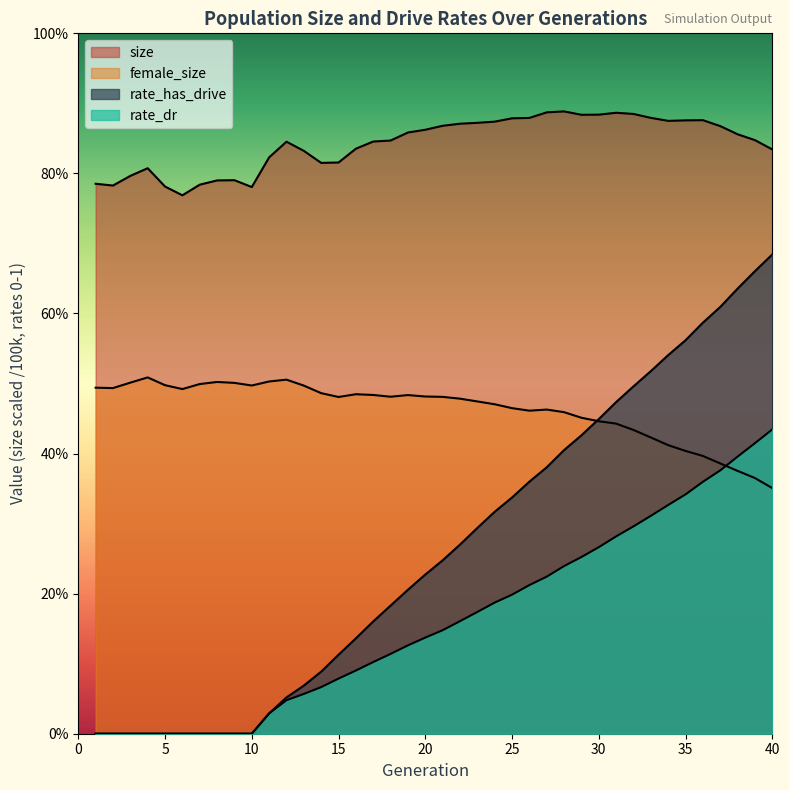

What is the total value across all series at 5?

1.3